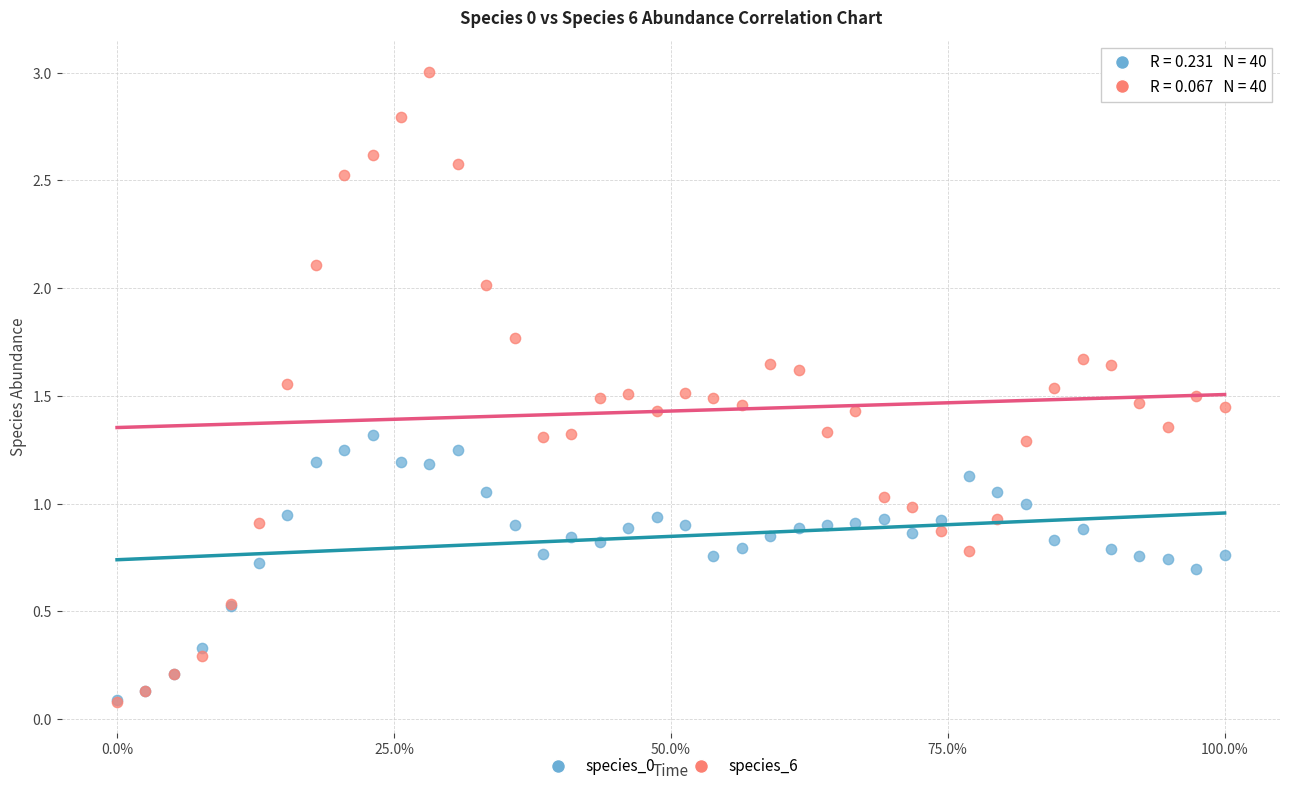

What are all the series names shown in the legend?

species_0, species_6